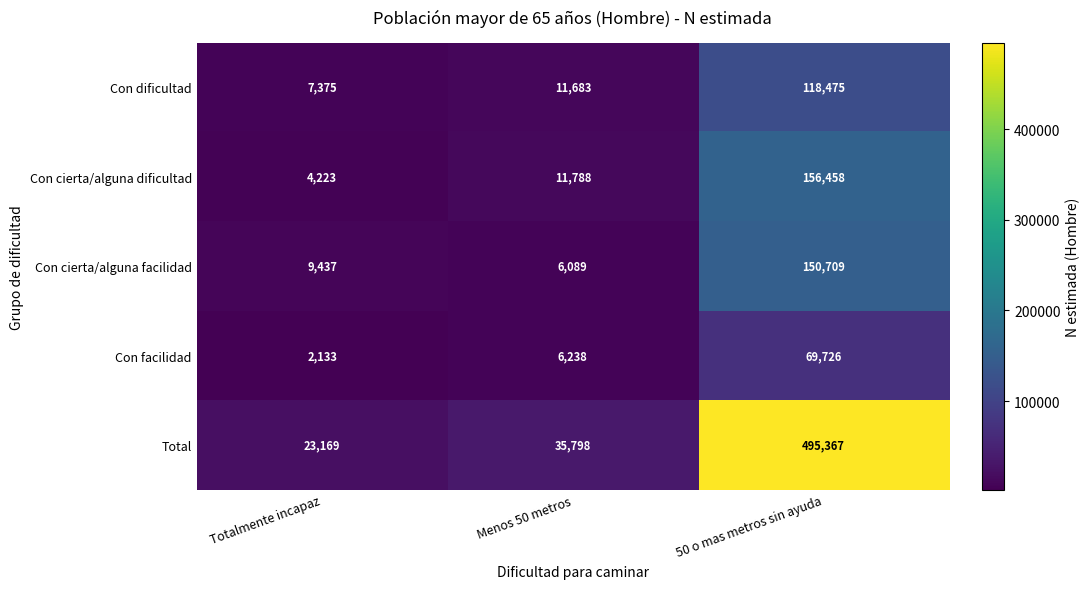

What is the sum of the Con cierta/alguna dificultad values at 50 o mas metros sin ayuda and Totalmente incapaz?

160681